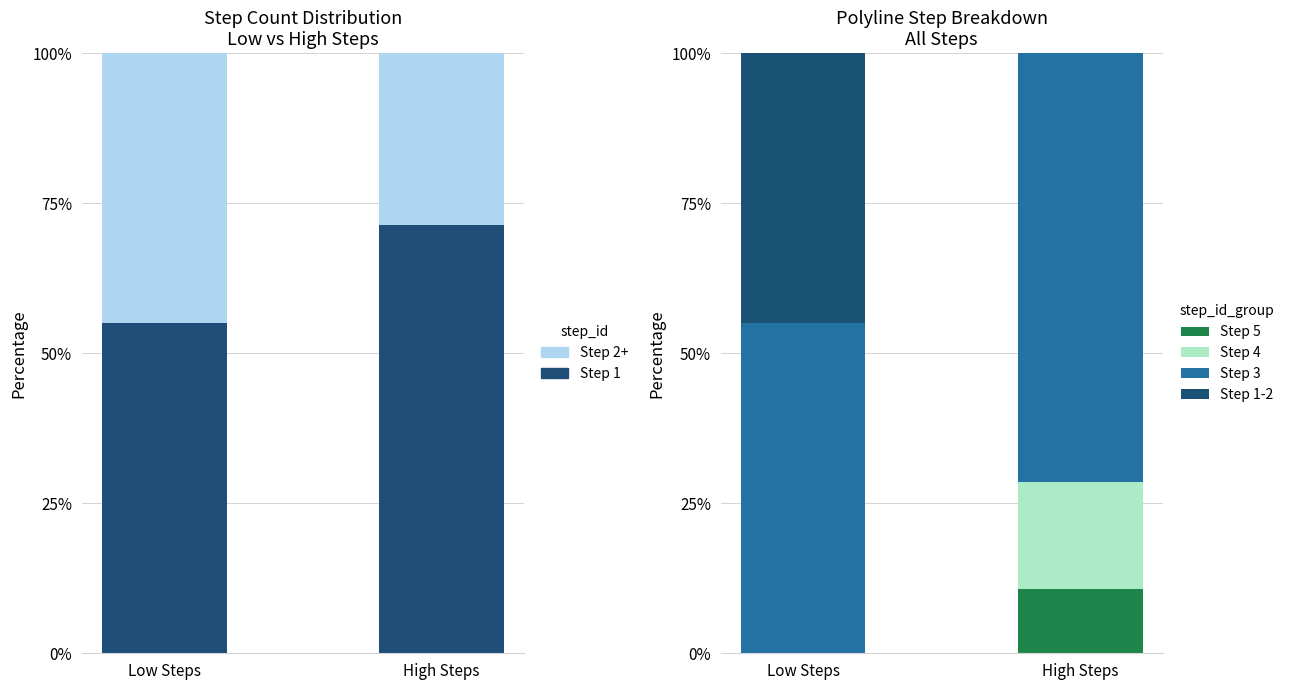

What are all the series names shown in the legend?

Step 1, Step 2+